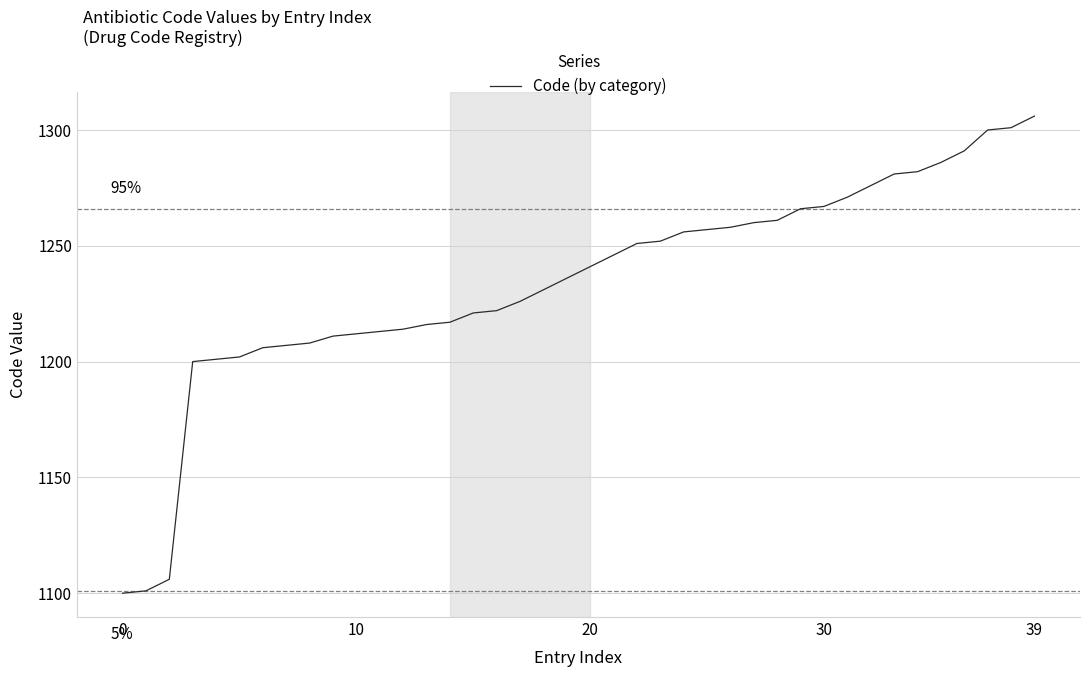

What is the smallest value displayed?

1100